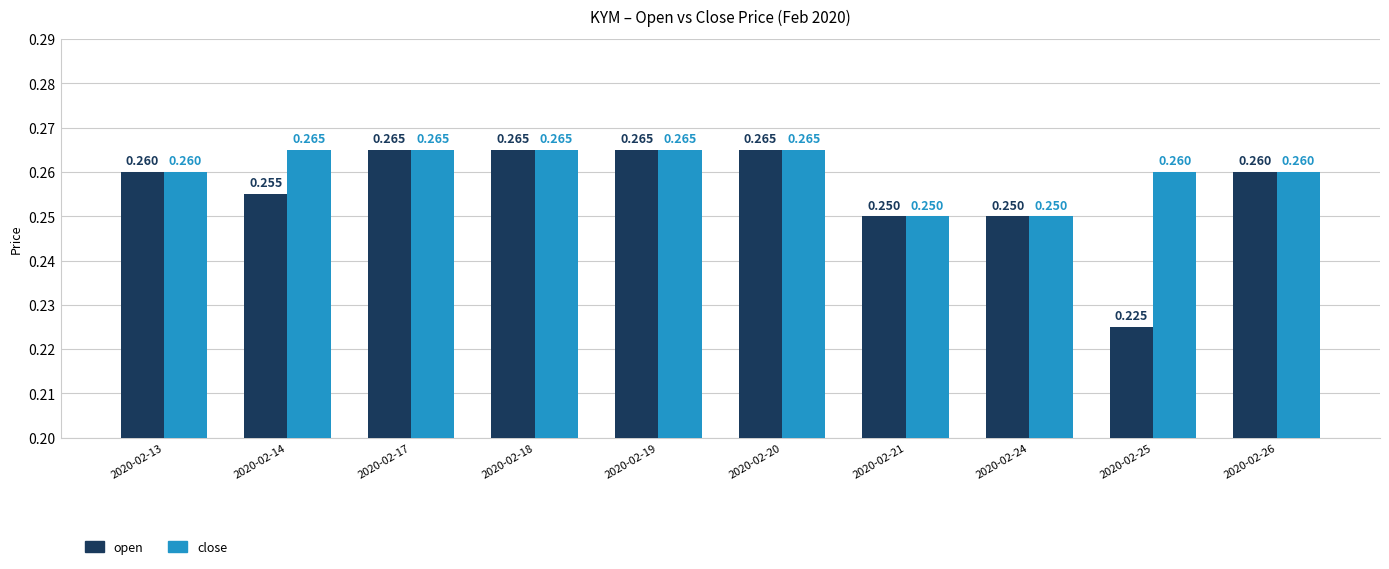

Rank the series by their average value, from lowest to highest.

open, close